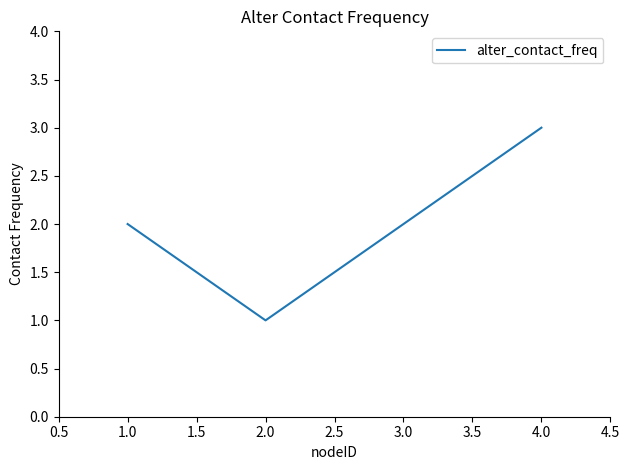

At which category does the chart reach its minimum across all series?

2.0